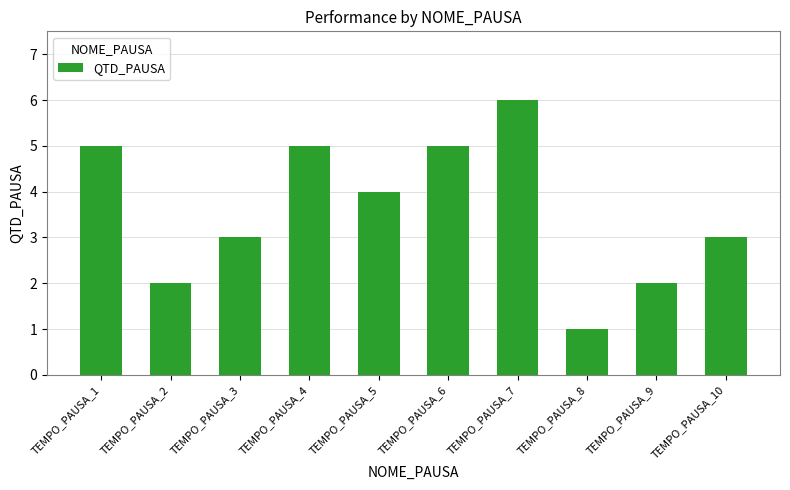

Where does the data first go above 4?

TEMPO_PAUSA_1